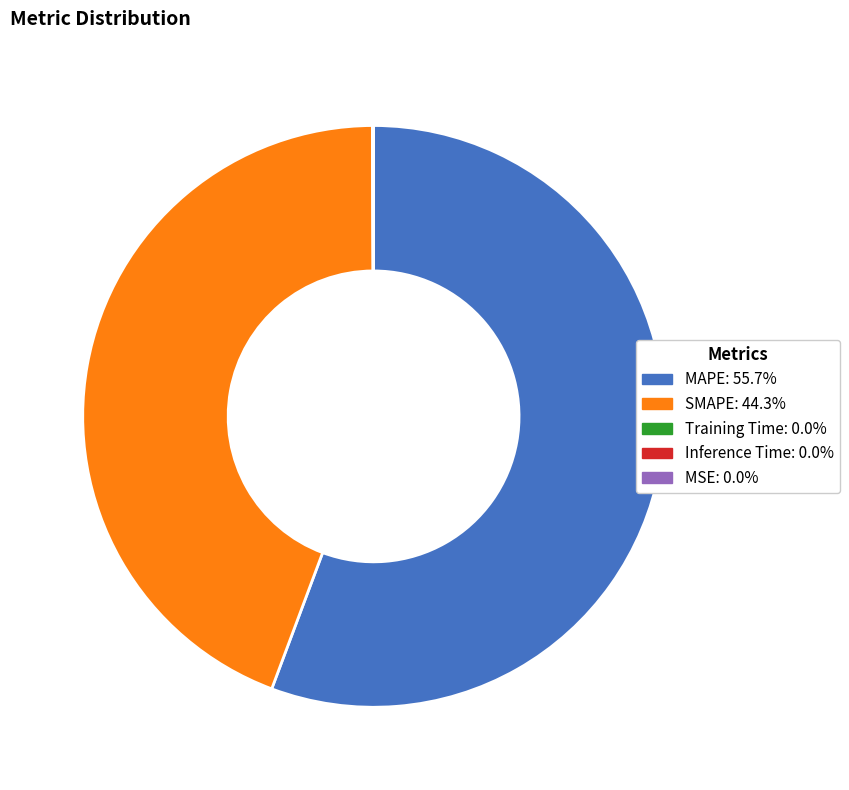

Does MAPE: 55.7% represent more than half of the total?

Yes